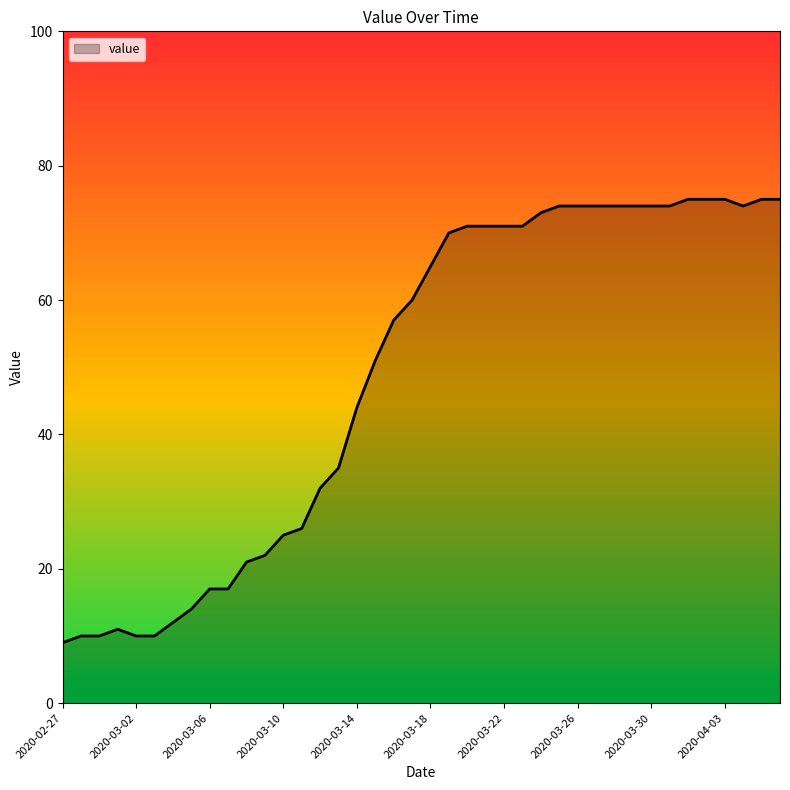

What is the greatest value displayed?

75